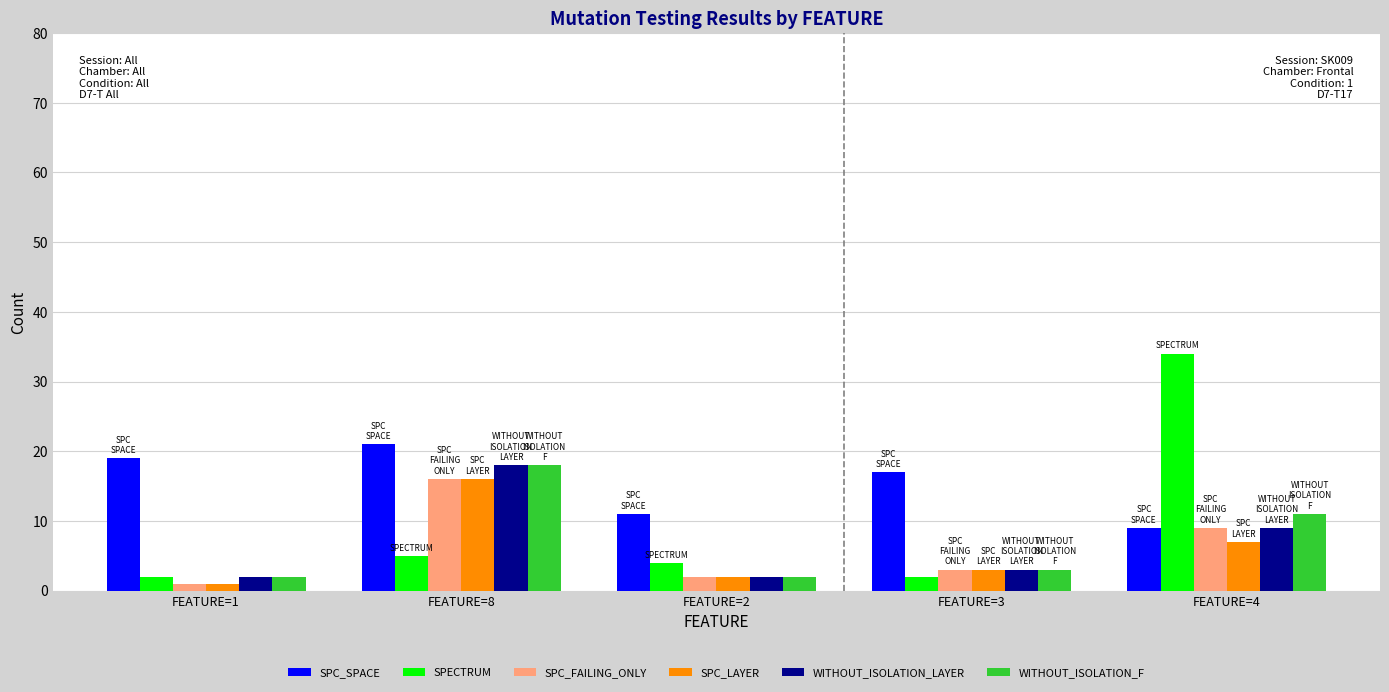

What is the label of the 2nd bar from the left?

FEATURE=8